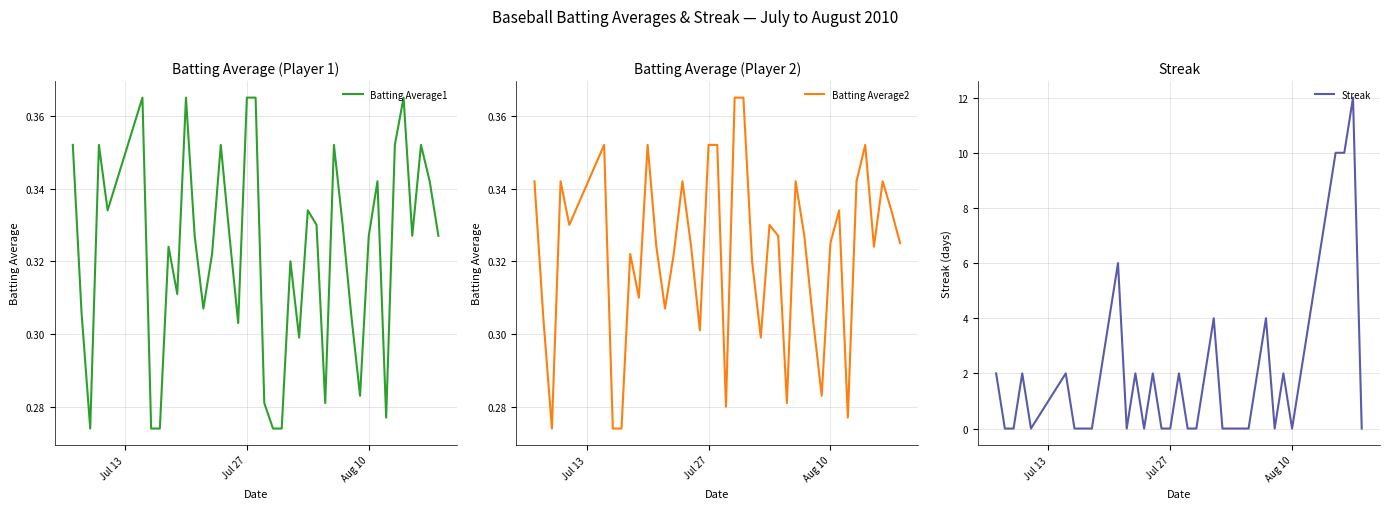

What is the highest value of the Streak series?

12